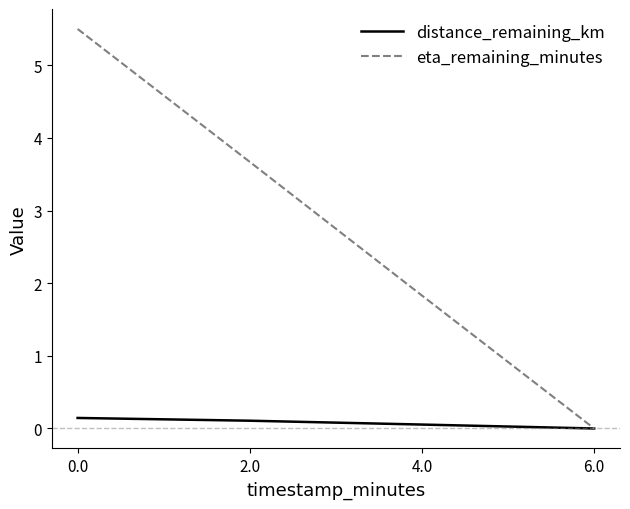

Which category has the lowest value in the eta_remaining_minutes series?

6.0